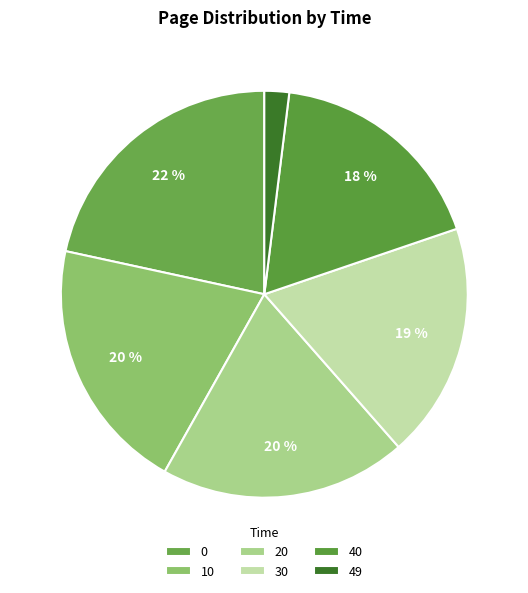

How many slices are in this pie chart?

6